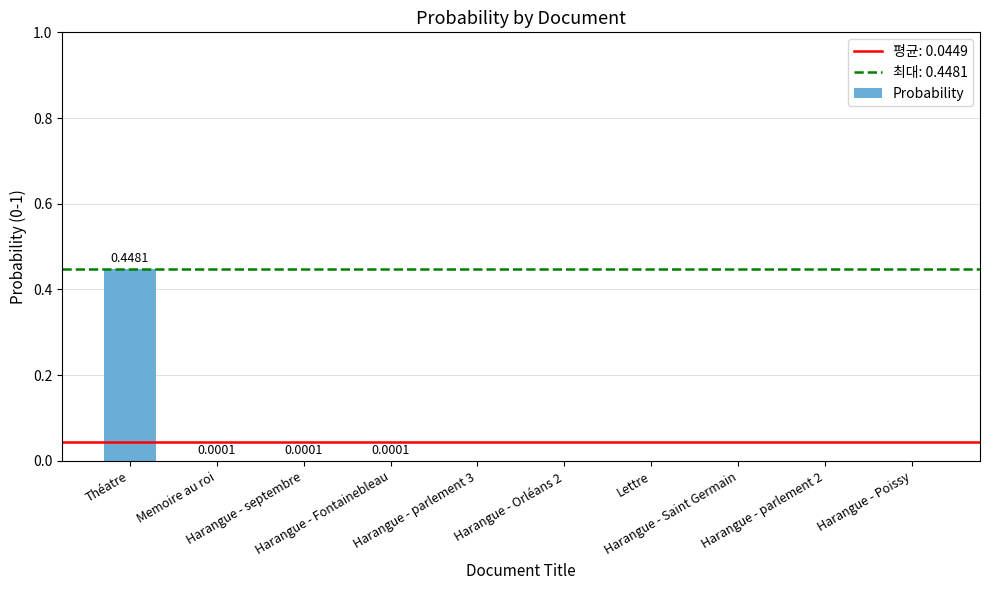

True or false: the data shows 0.0 at Harangue - septembre.

False